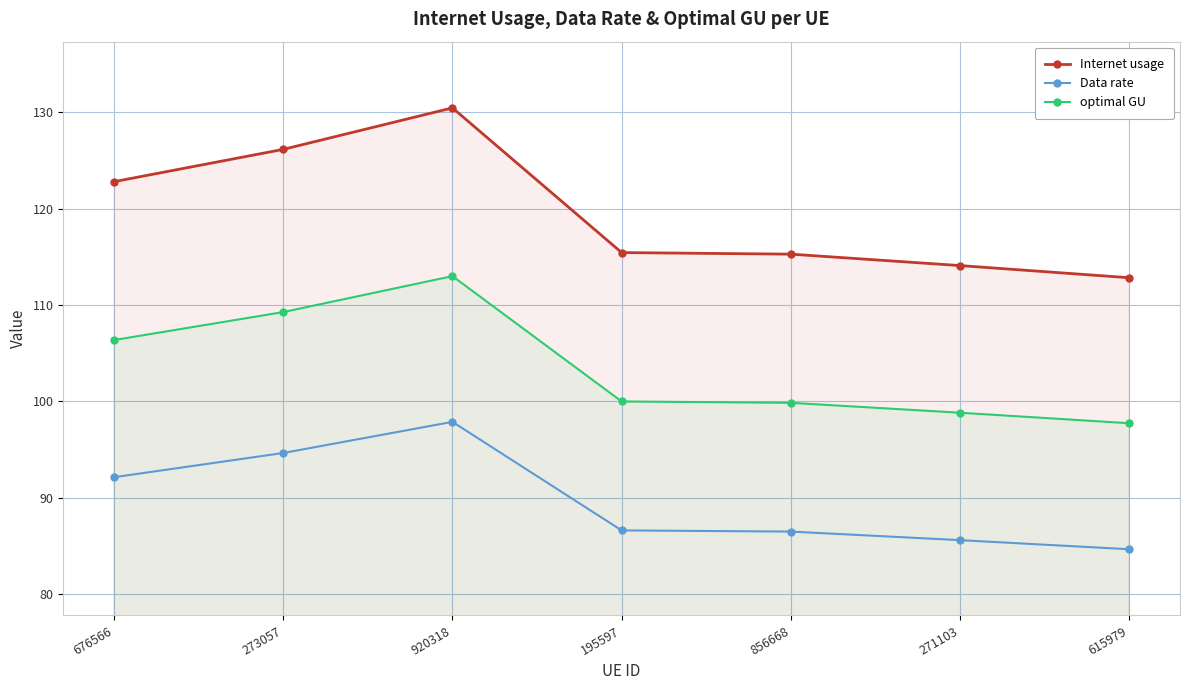

What is the approximate value of Internet usage at 856668?

115.3